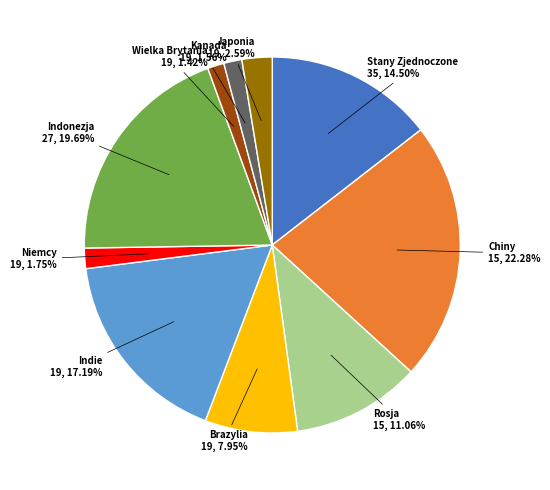

Is there any slice that represents more than half of the pie?

No